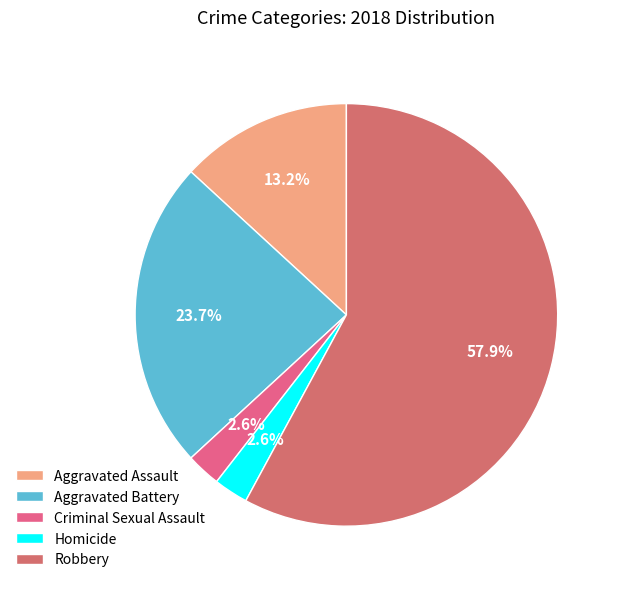

How many slices are in this pie chart?

5